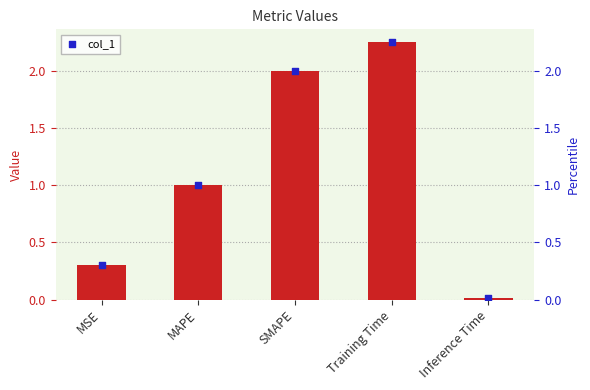

Which has a higher value, Training Time or SMAPE?

Training Time